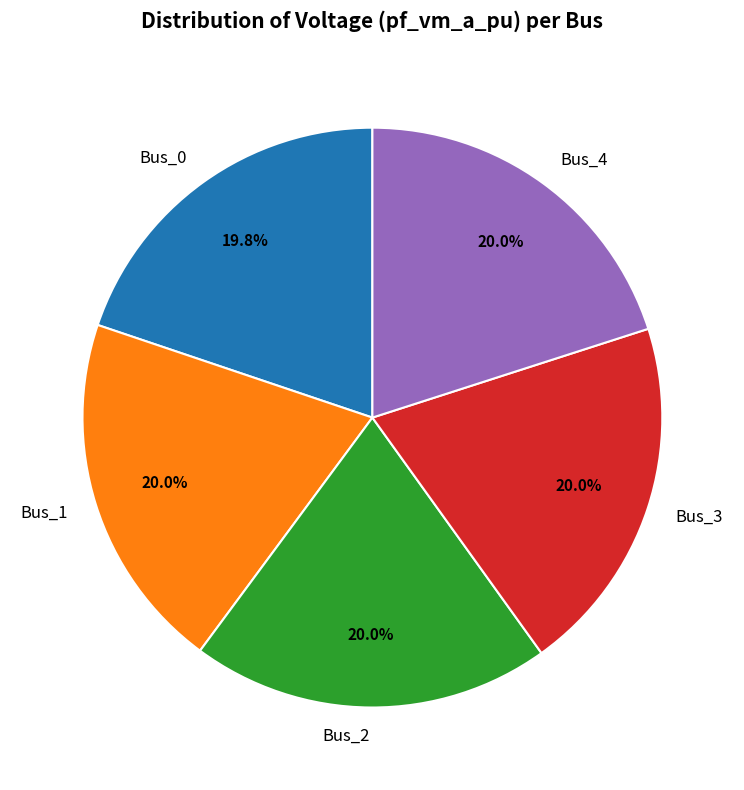

What is the total percentage of Bus_0 and Bus_3?

39.9%